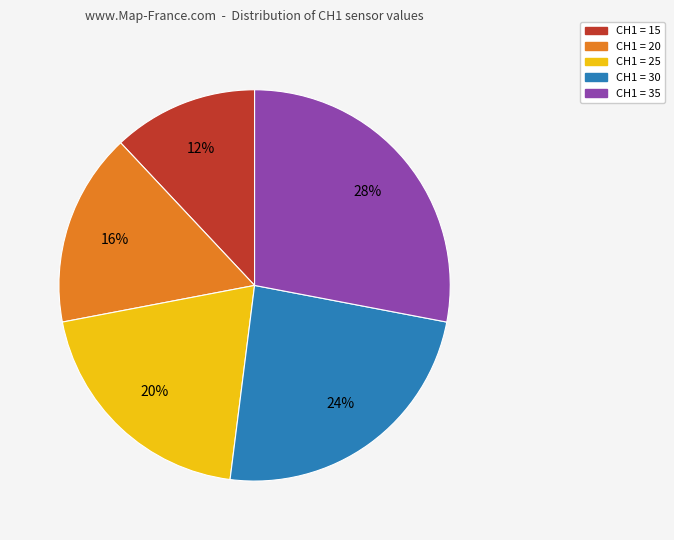

To the nearest percent, what is the average slice percentage?

20%